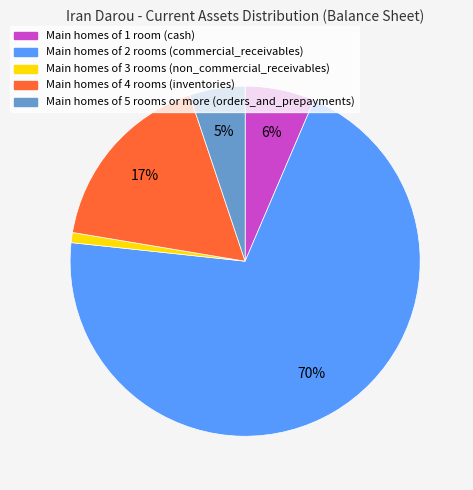

To the nearest percent, what is the average slice percentage?

20%